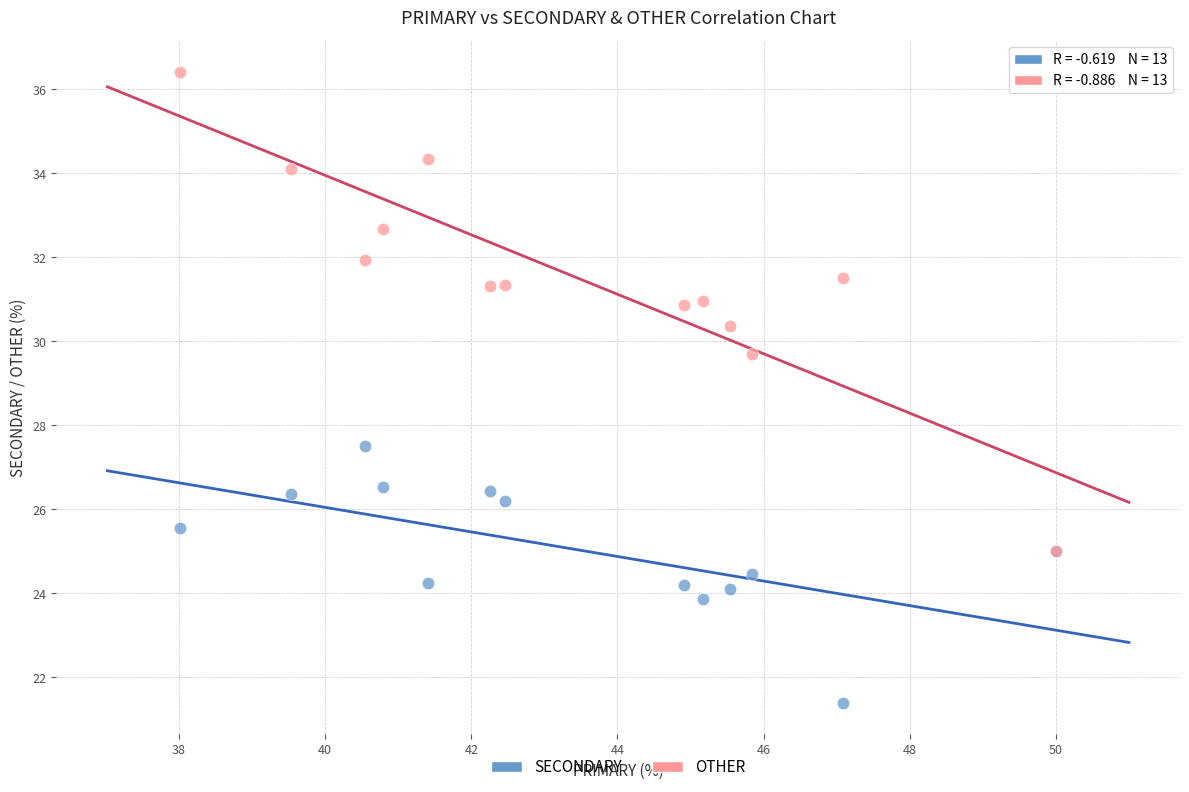

Which series reaches the maximum Y coordinate?

OTHER